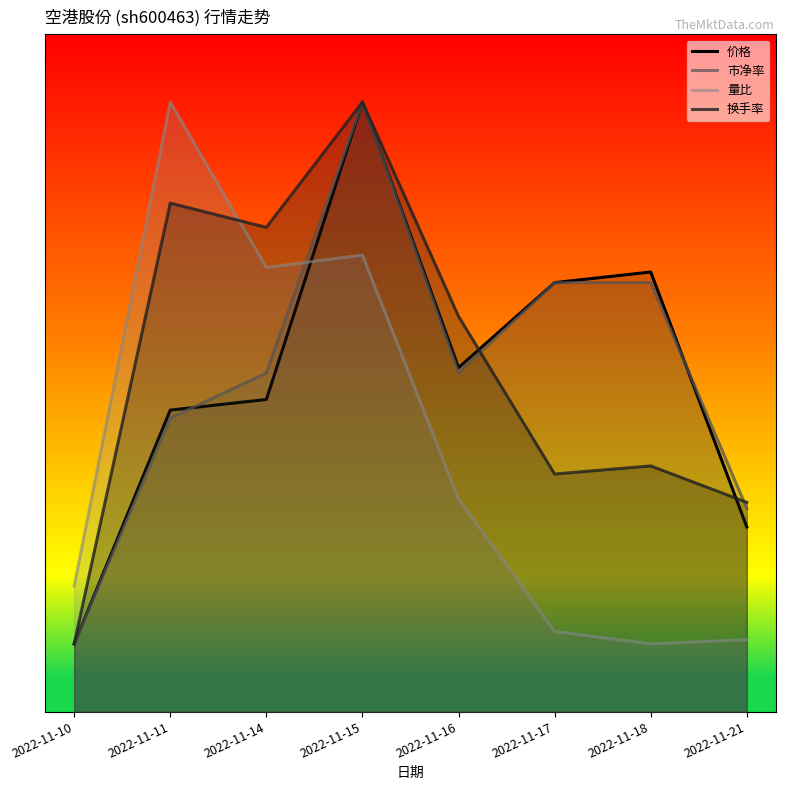

What are all the series names shown in the legend?

价格, 市净率, 量比, 换手率